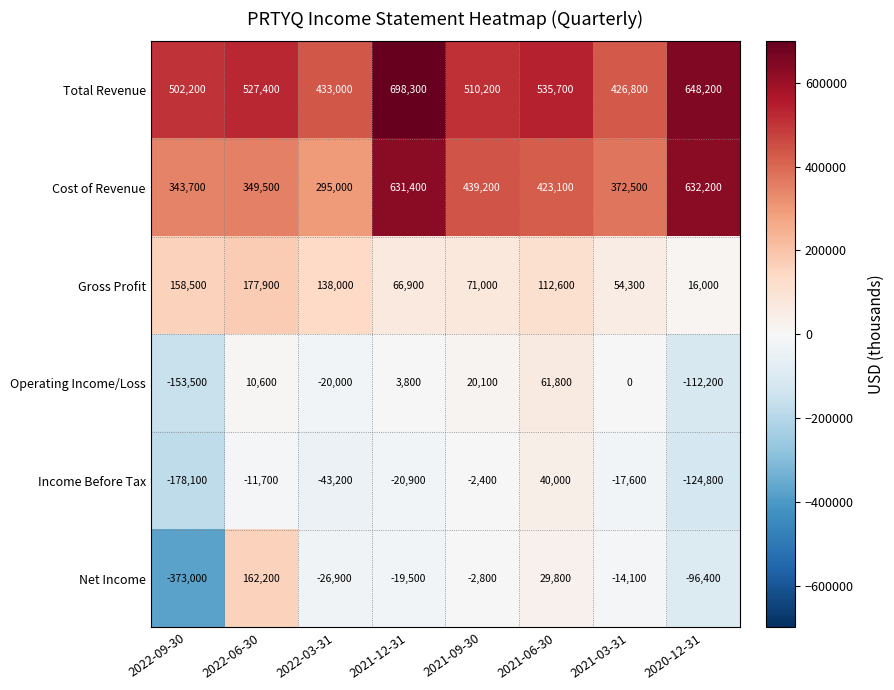

At which category is the sum across all series the highest?

2021-12-31